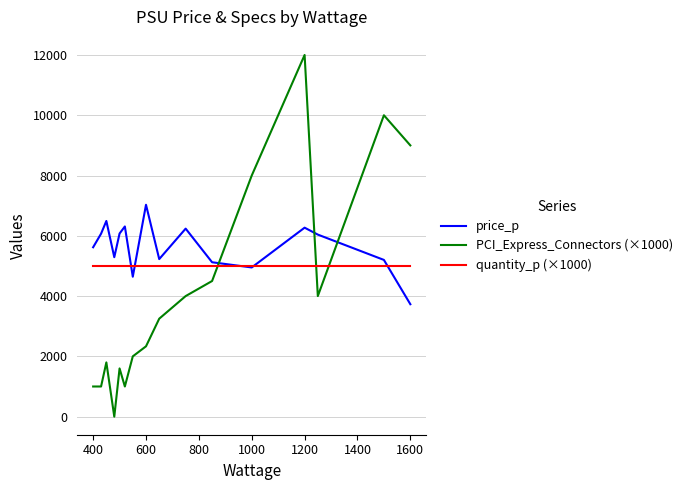

Which series has the largest total across all categories?

price_p